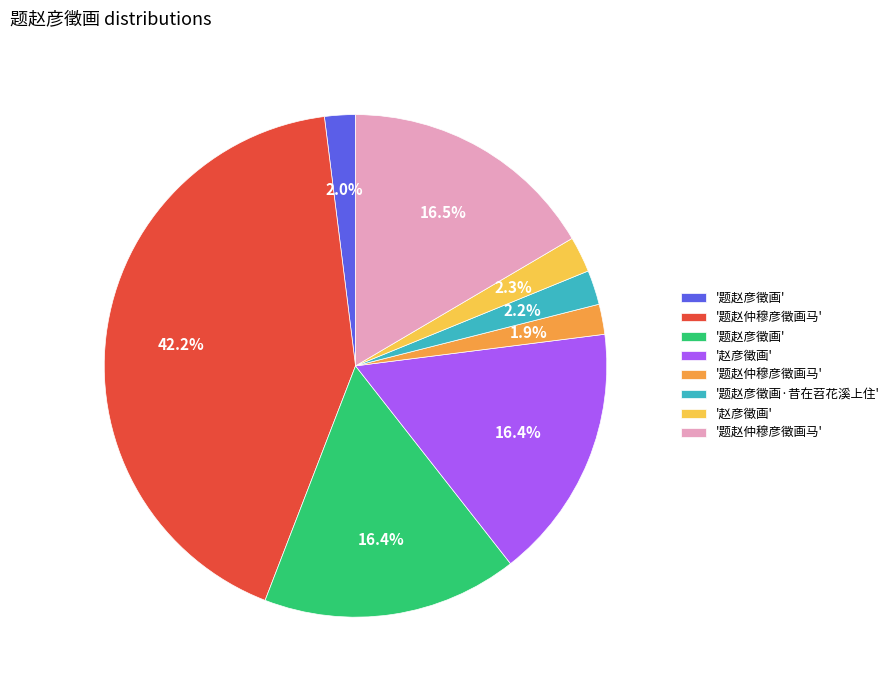

Is there any slice that represents more than half of the pie?

No